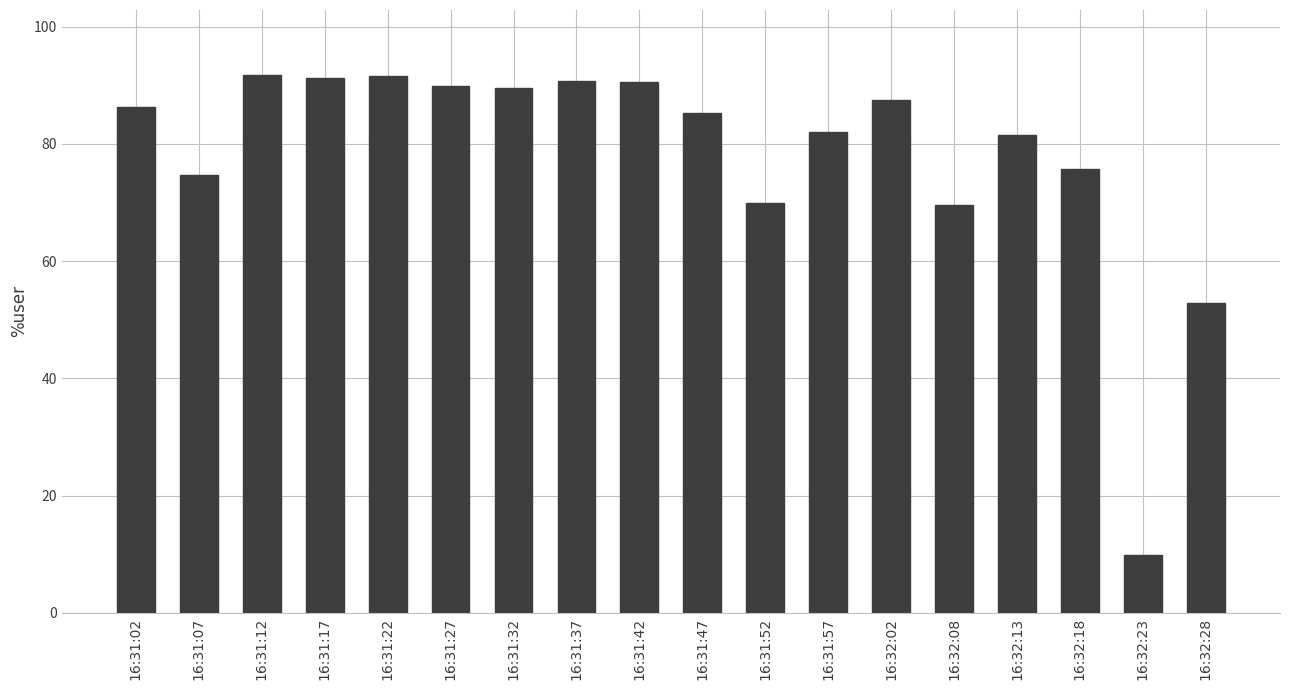

How many bars are there in total?

18